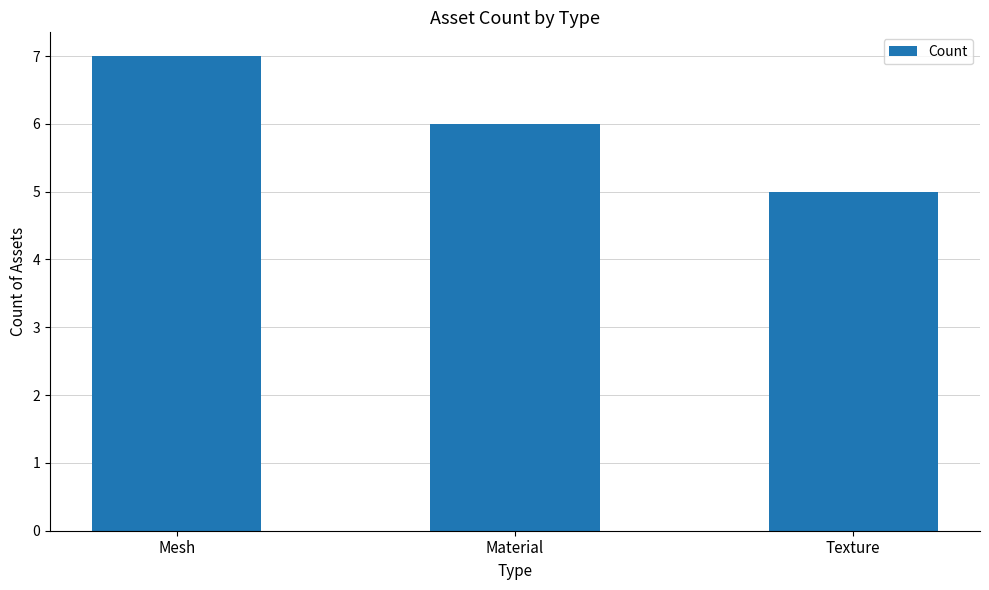

Rank the categories by value from lowest to highest.

Texture, Material, Mesh